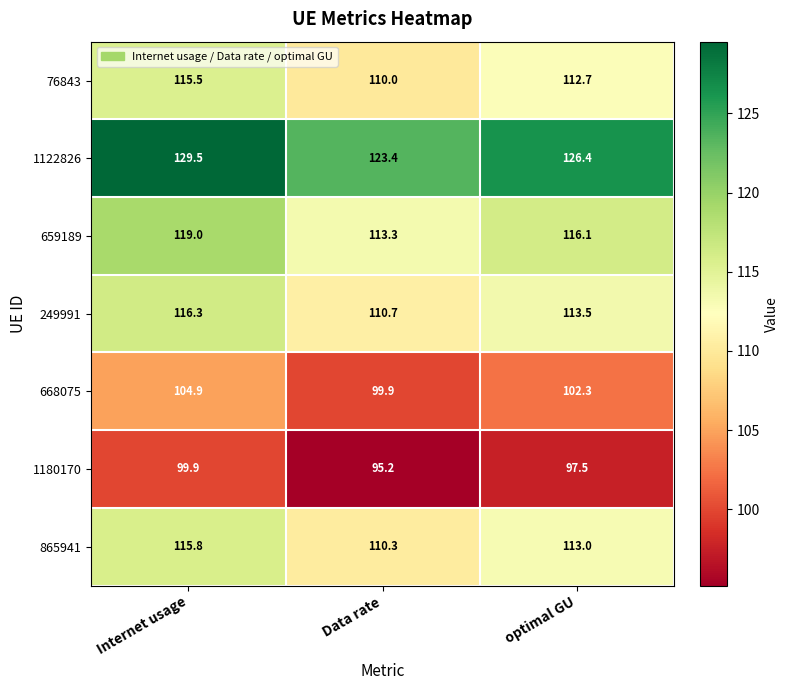

At how many categories does at least one series exceed 95?

3